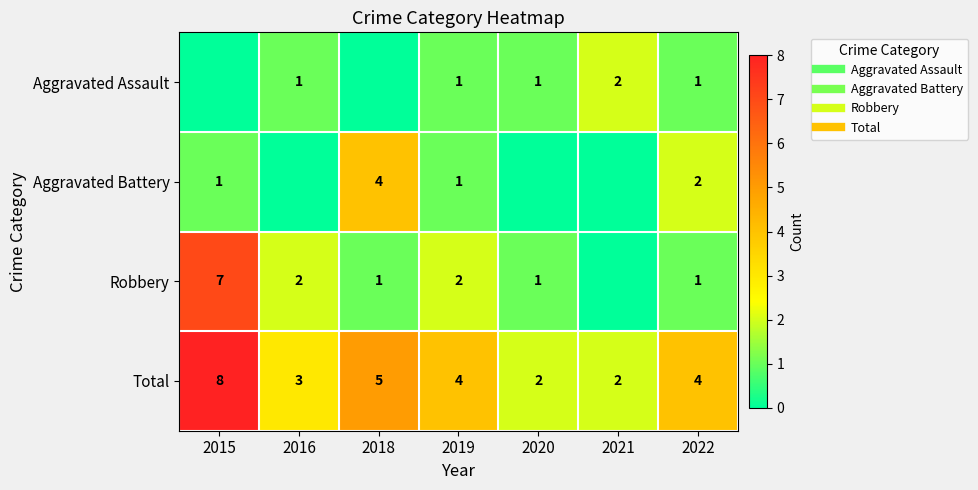

List the series in order of their peak value, lowest first.

Aggravated Assault, Aggravated Battery, Robbery, Total